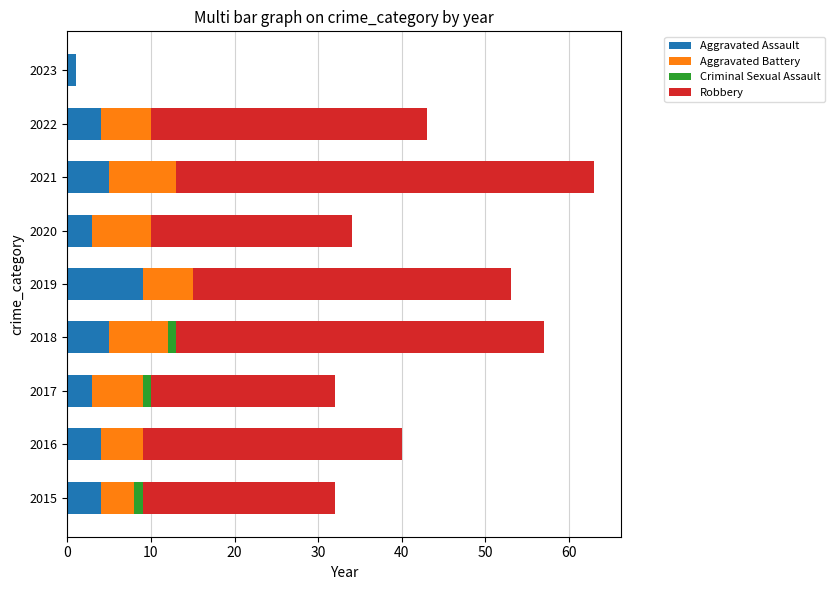

At which category is the sum across all series the highest?

2021